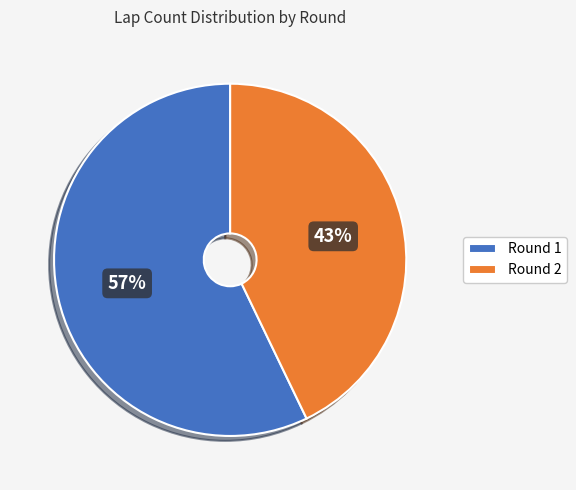

To the nearest percent, what is the average slice percentage?

50%